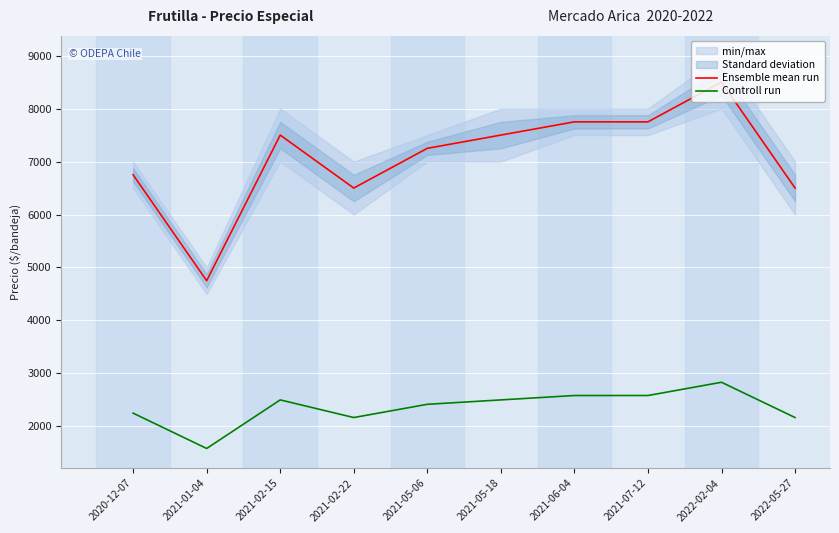

Reading right to left, what are all the values shown in this chart?

Ensemble mean run: 2022-05-27=6500	2022-02-04=8500	2021-07-12=7750	2021-06-04=7750	2021-05-18=7500	2021-05-06=7250	2021-02-22=6500	2021-02-15=7500	2021-01-04=4750	2020-12-07=6750
Controll run: 2022-05-27=2167	2022-02-04=2833	2021-07-12=2583	2021-06-04=2583	2021-05-18=2500	2021-05-06=2417	2021-02-22=2167	2021-02-15=2500	2021-01-04=1583	2020-12-07=2250